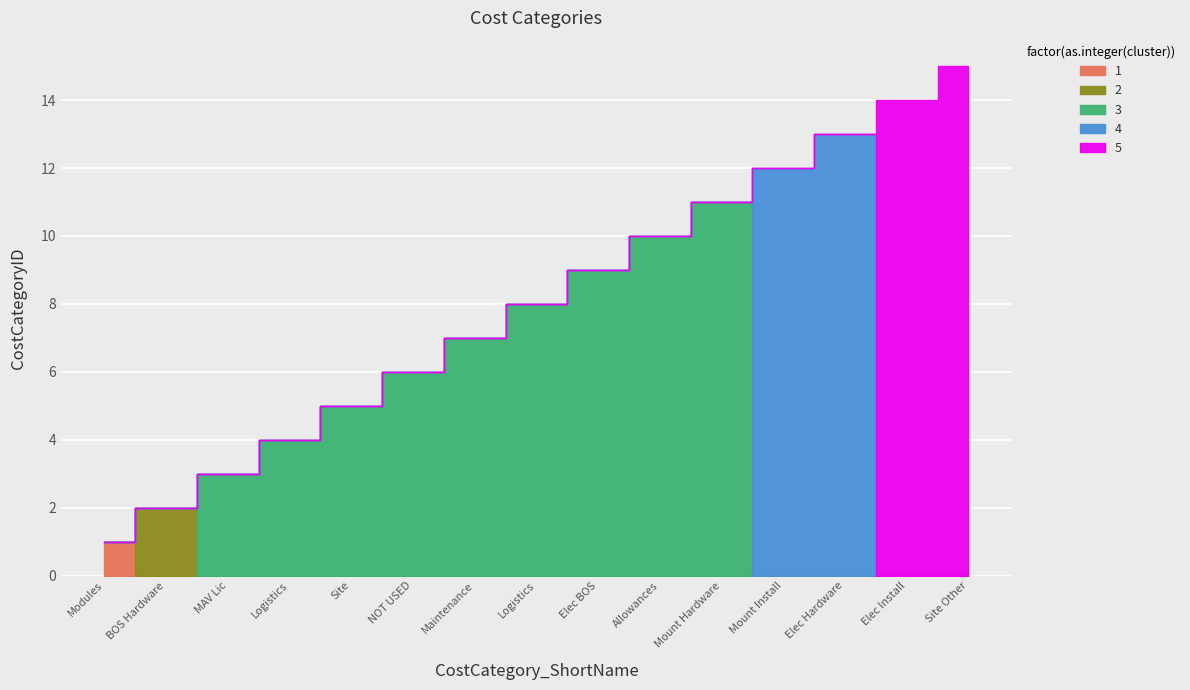

What is the label of the 8th point from the left?

Logistics